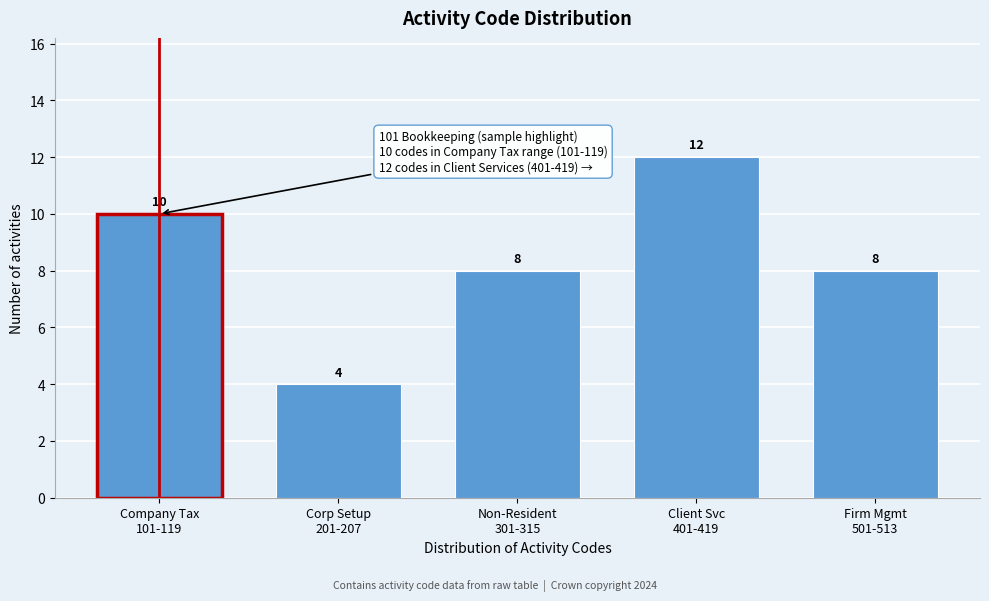

Reading right to left, extract all data points from this chart.

8	12	8	4	10